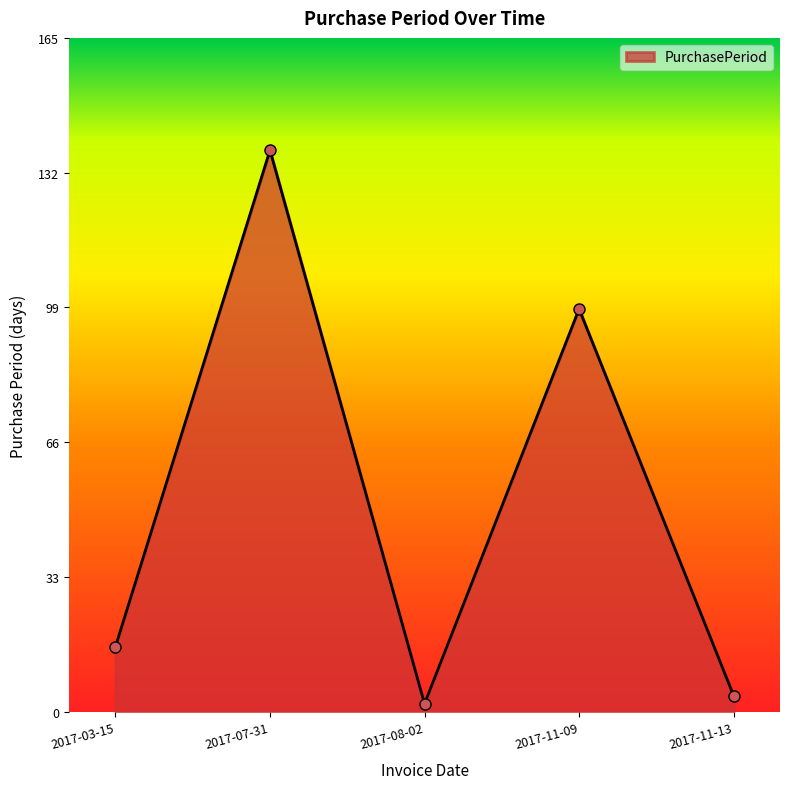

What is the sum of all values?

259